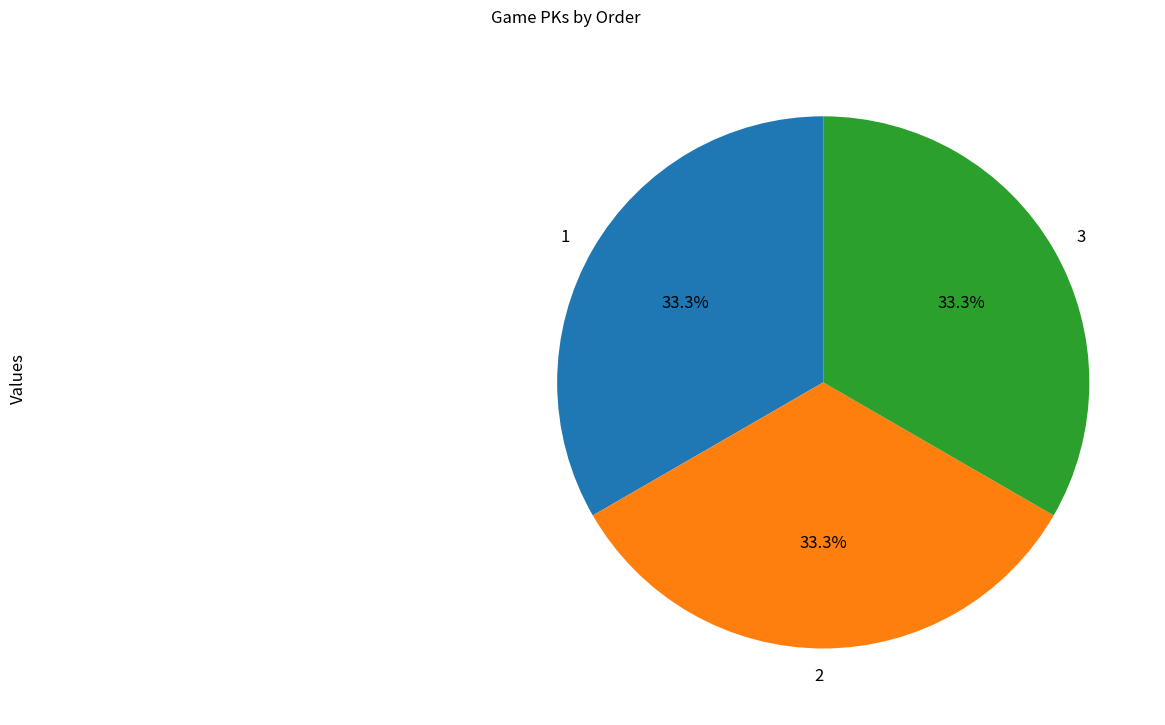

How many segments does this pie chart have?

3